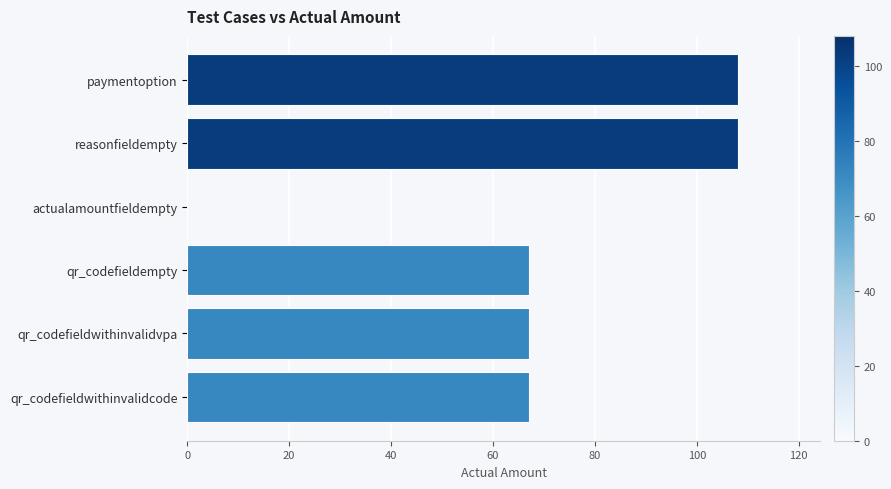

What is the average value?

70